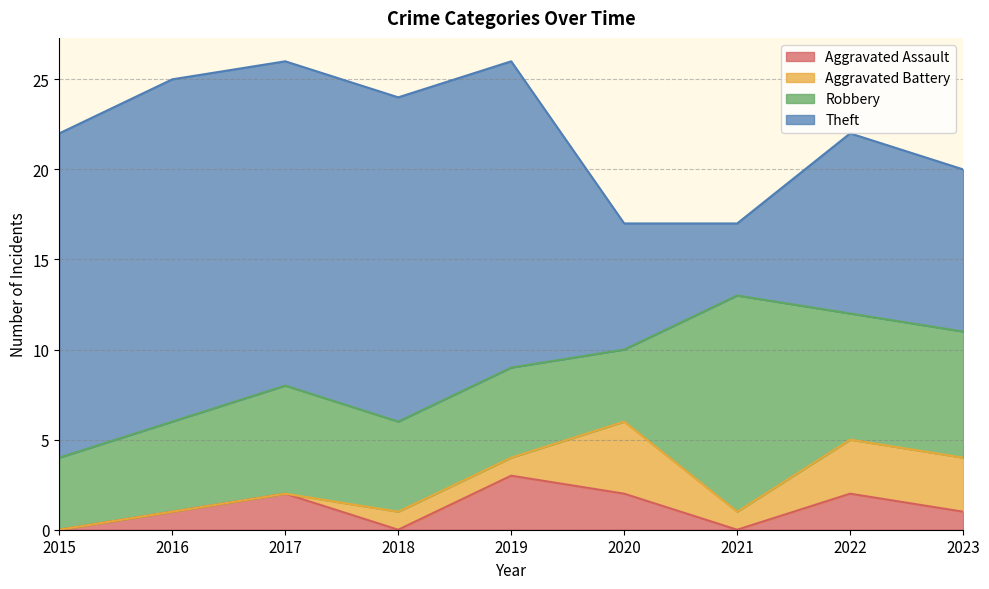

True or false: Robbery and Aggravated Assault cross at least once.

False